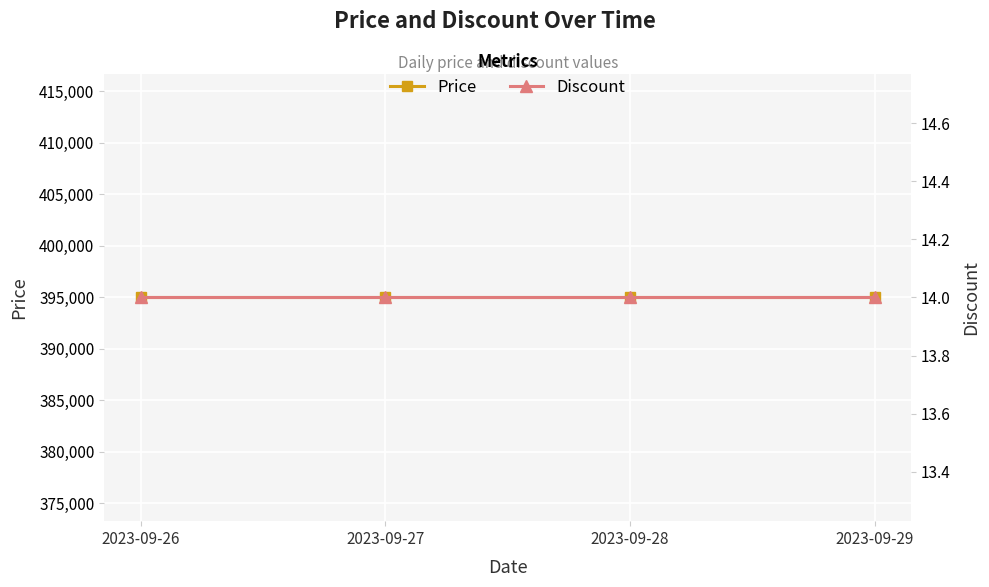

Which series changed the most between 2023-09-26 and 2023-09-27?

Price